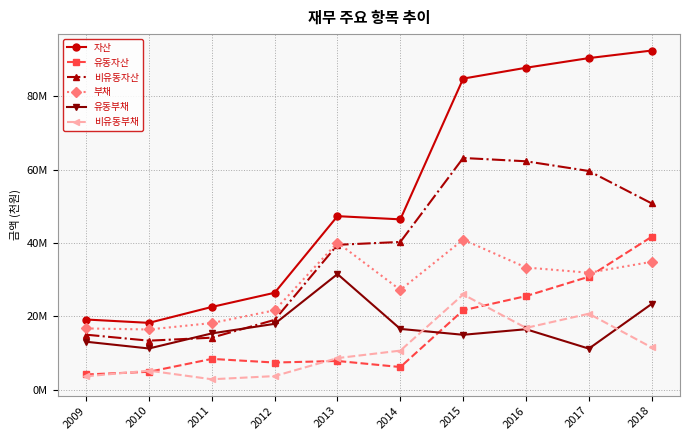

True or false: 부채 and 비유동부채 intersect in this chart.

False